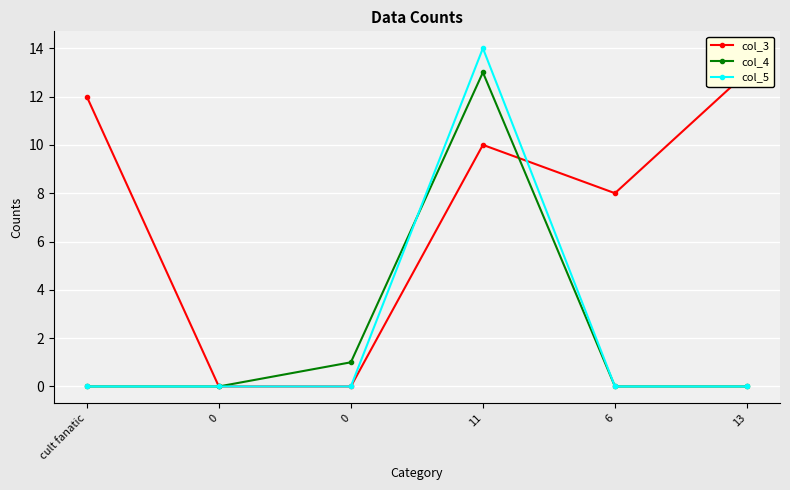

True or false: col_3 has more than 1 interior local peaks.

False